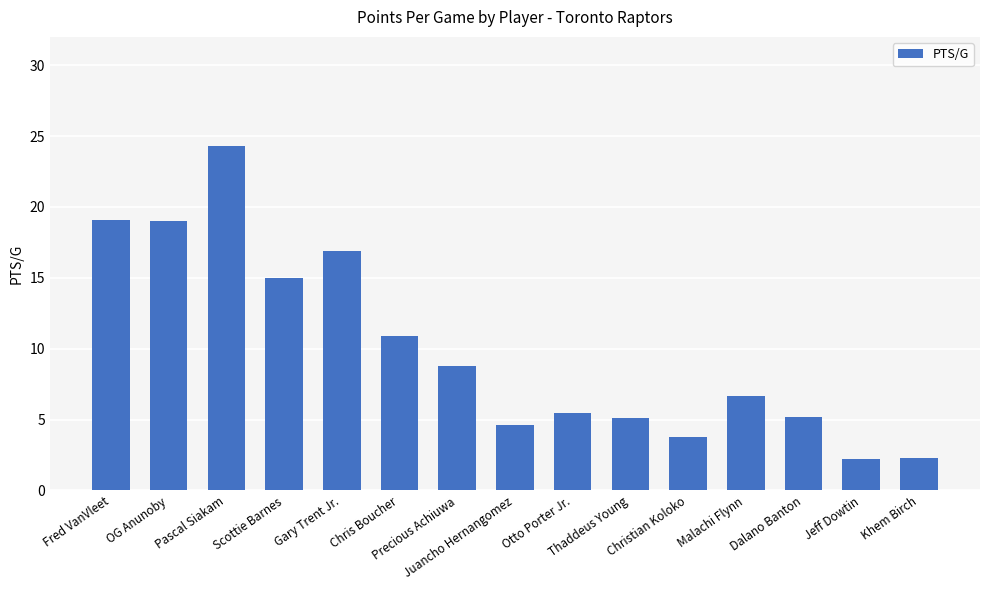

What is the label of the 8th bar from the left?

Juancho Hernangomez